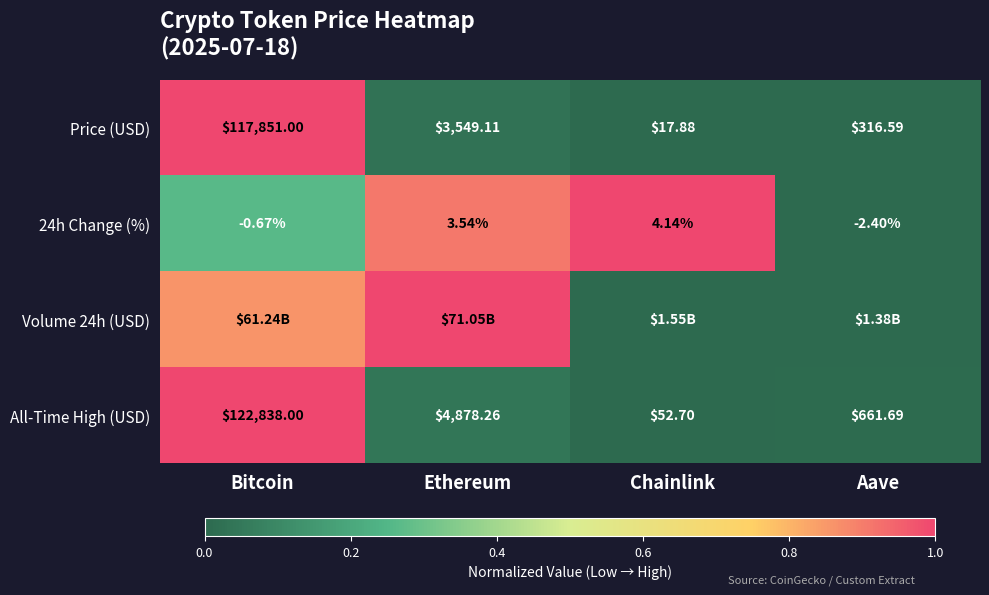

Which label corresponds to the largest value in the chart?

Bitcoin